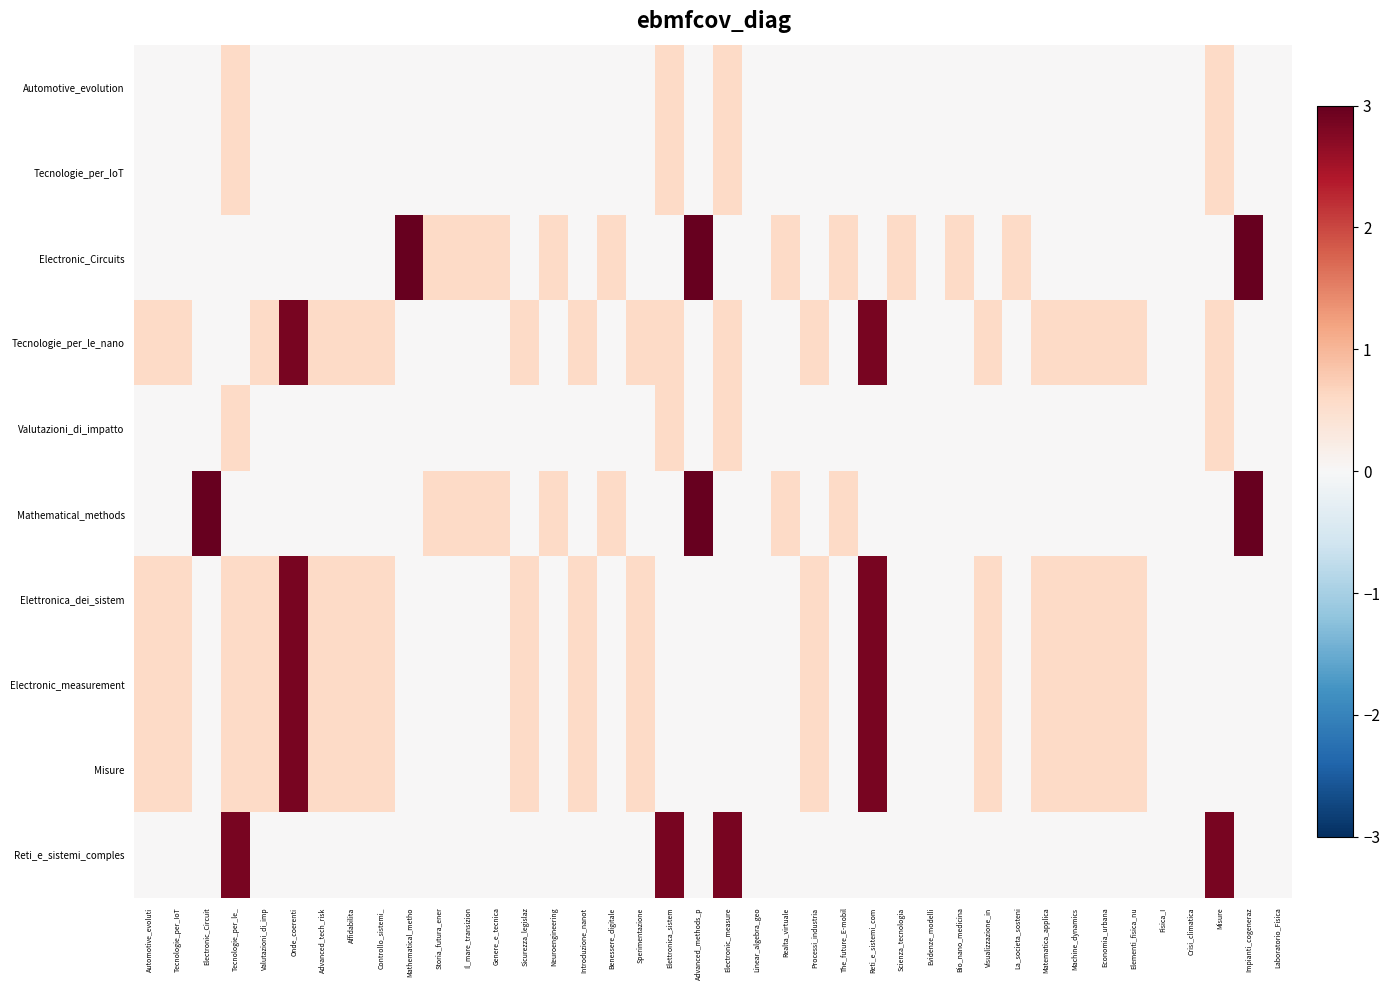

What is the difference between the highest and lowest values at Neuroengineering?

0.6